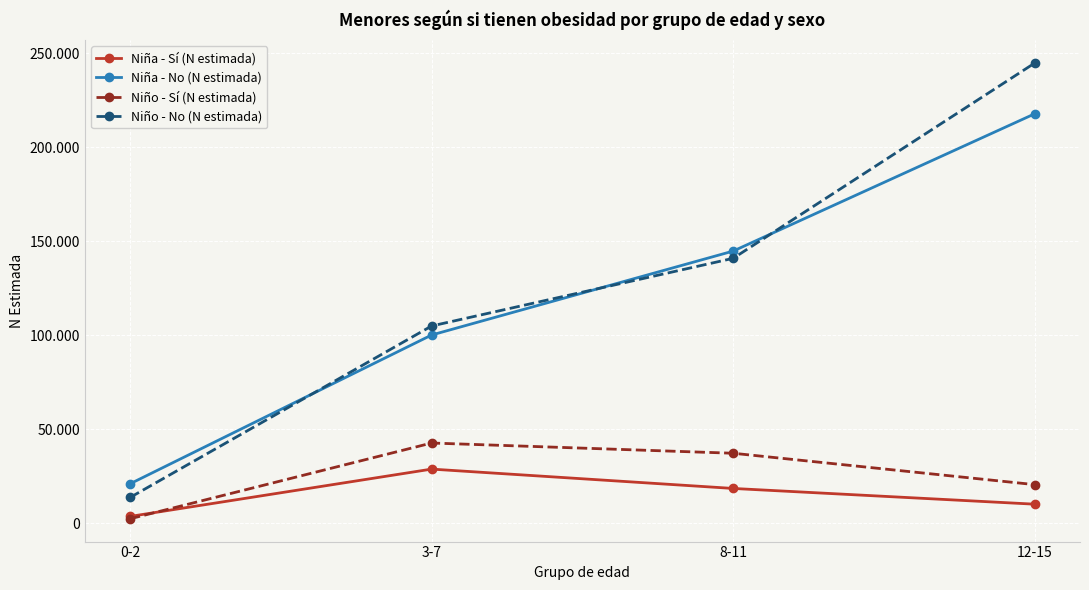

Is this an area chart (filled region under the line)?

No